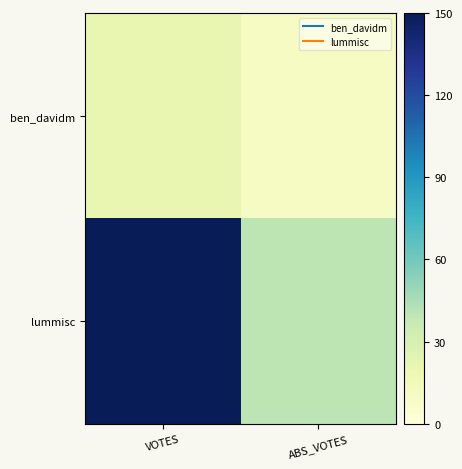

Rank the series by their average value, from lowest to highest.

ben_davidm, lummisc